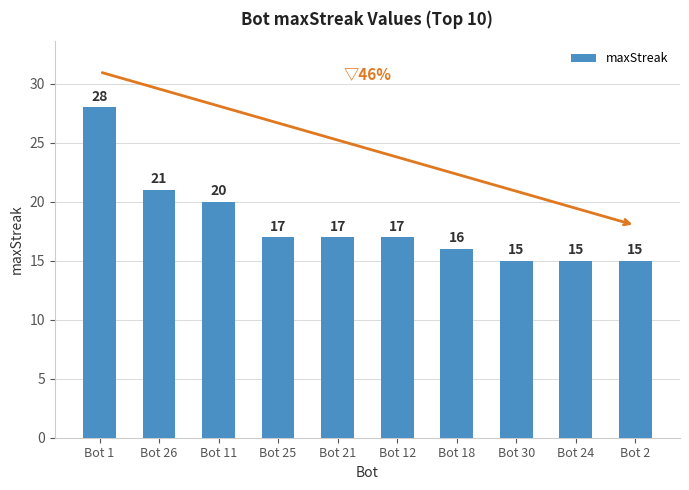

What is the value of the 9th bar from the left?

15